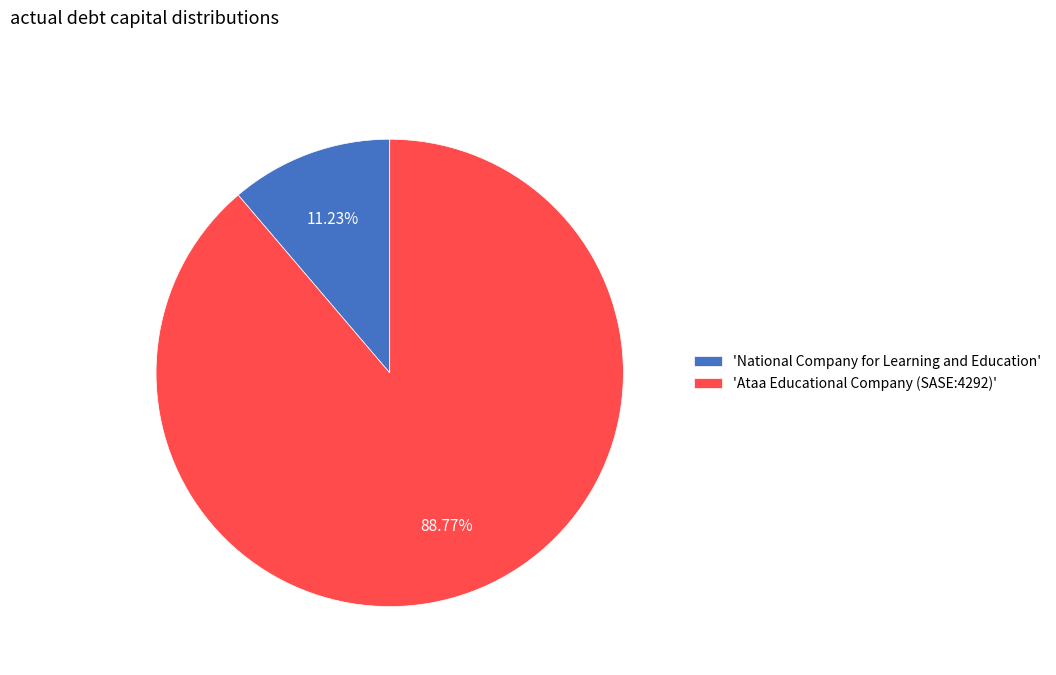

Count the number of slices in the pie.

2